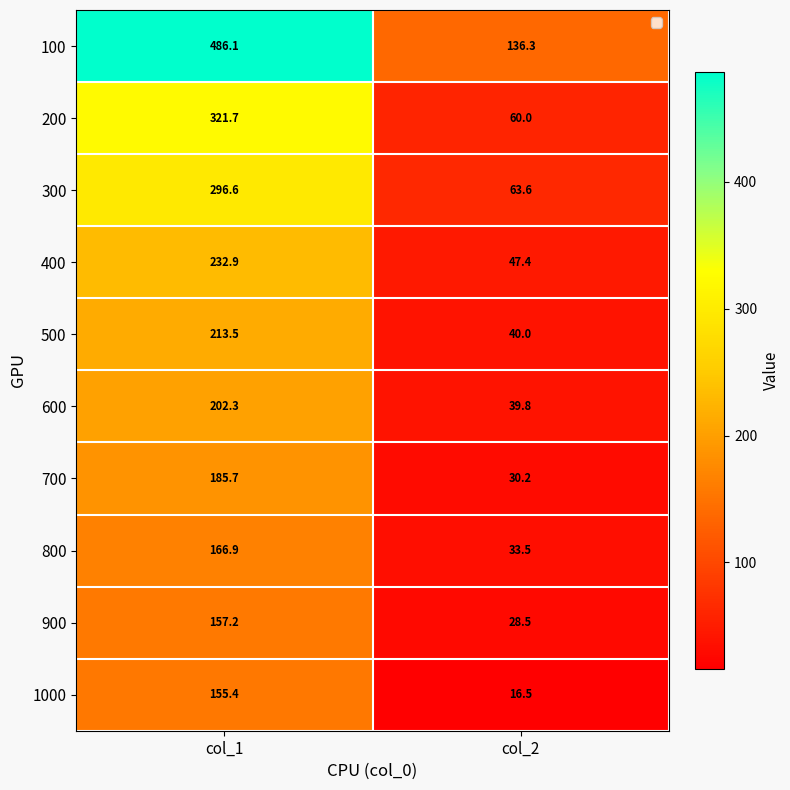

Rank the series by their maximum value, from lowest to highest.

1000, 900, 800, 700, 600, 500, 400, 300, 200, 100